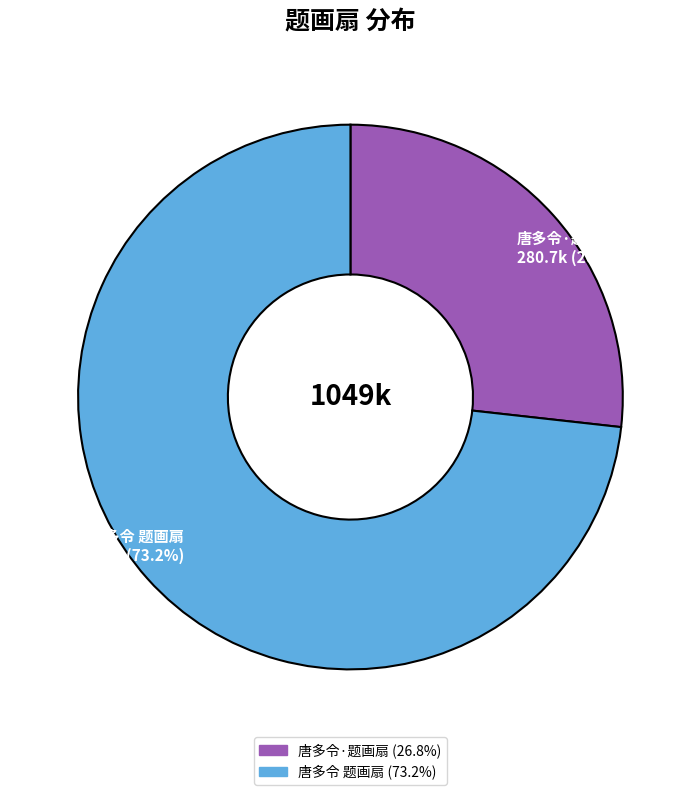

How many segments does this pie chart have?

2